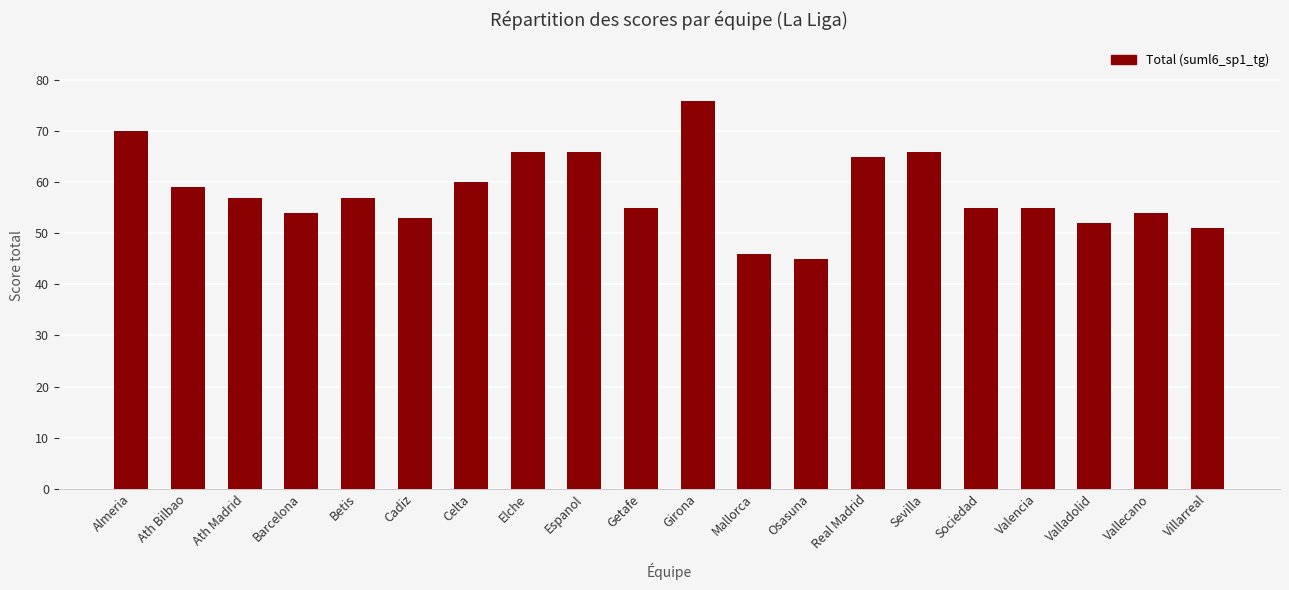

Does the chart contain any negative values?

No